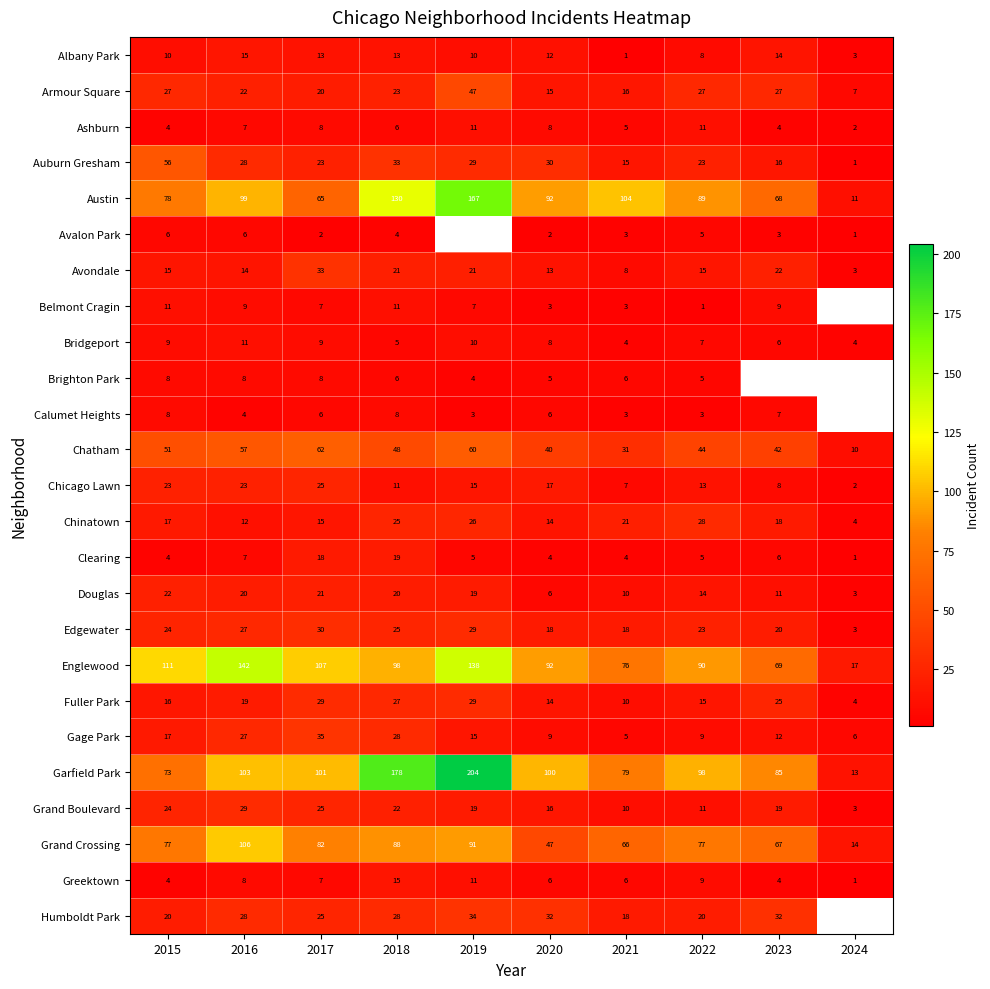

Is the value of Austin at 2015 greater than the value of Greektown at 2018?

Yes